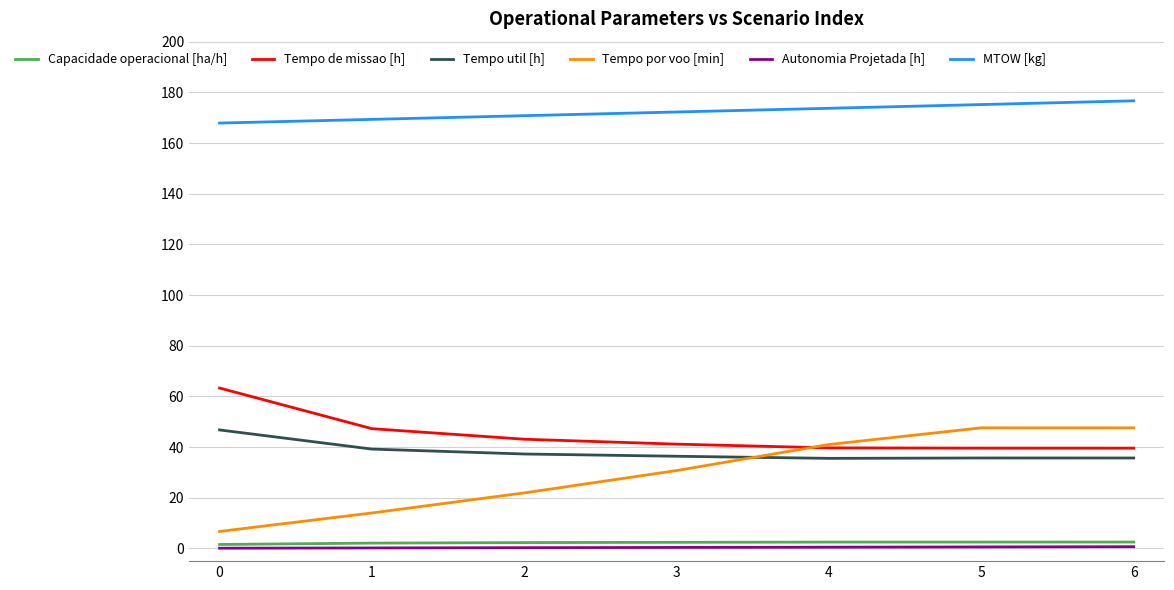

What is the highest value of the Tempo de missao [h] series?

63.3